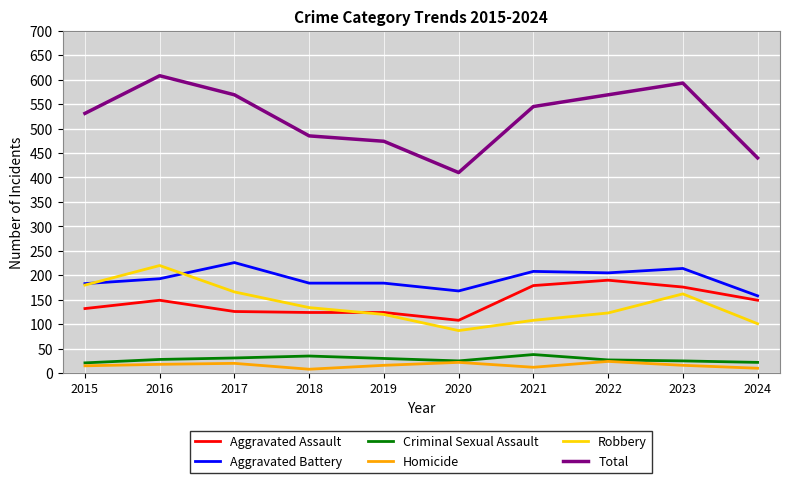

Count the number of categories in the chart.

10